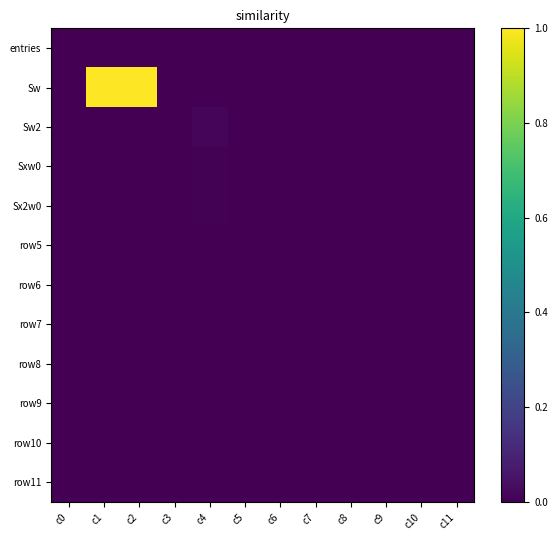

How many distinct data groups are displayed?

12